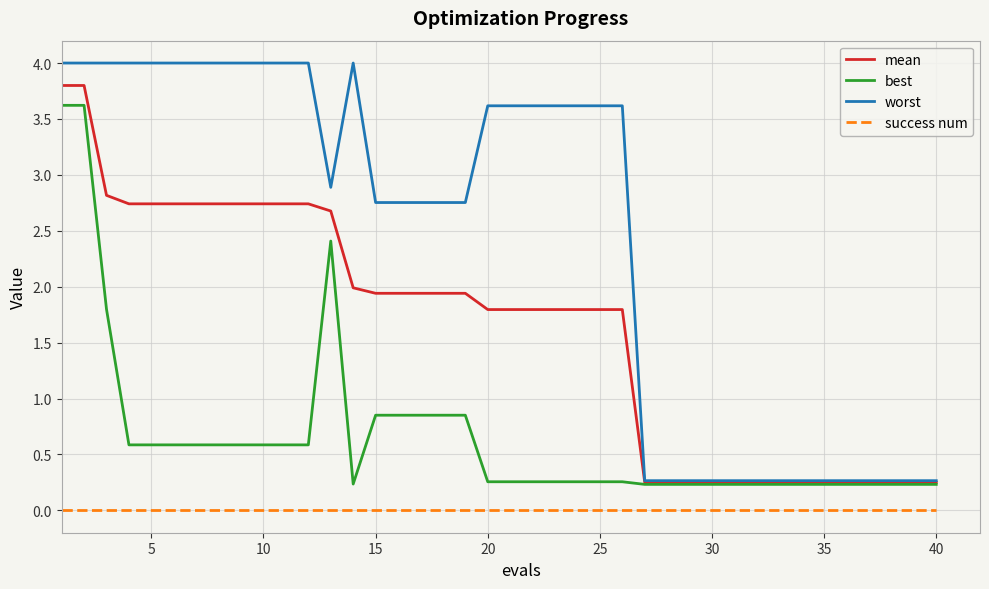

True or false: best and success num intersect in this chart.

False